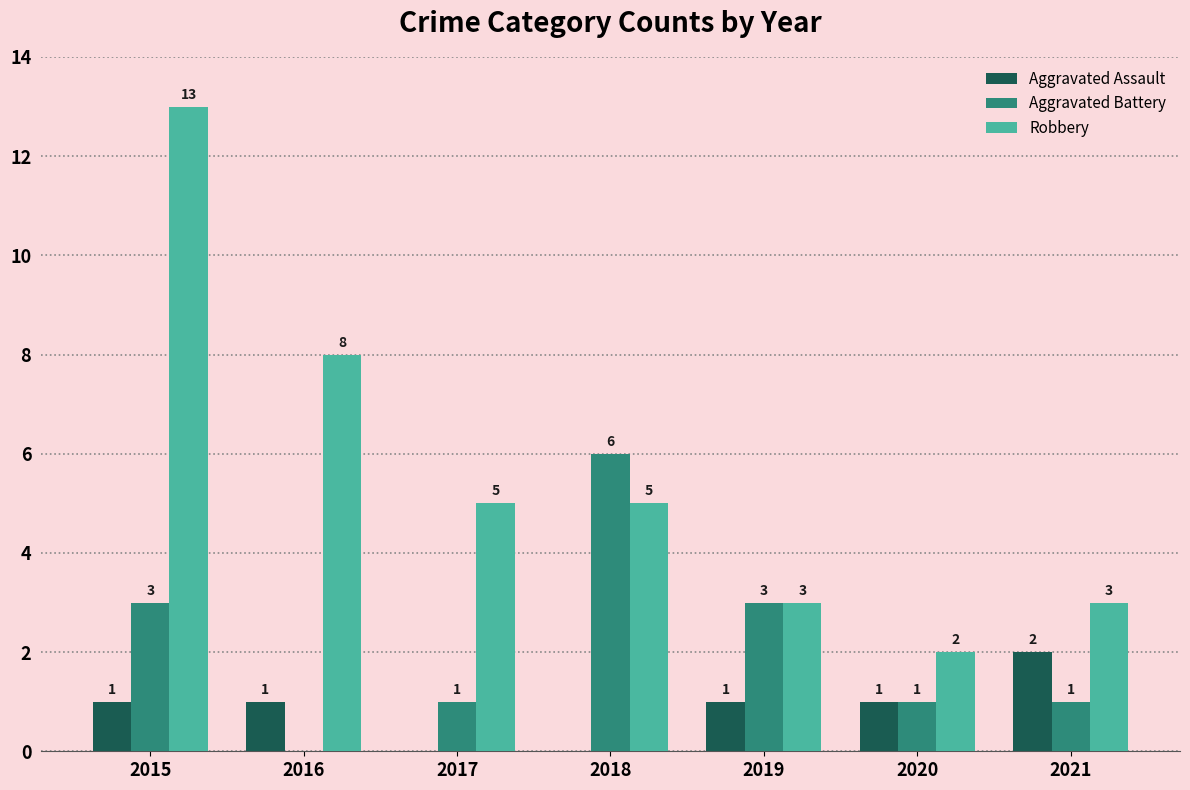

What is the total value across all series at 2016?

9